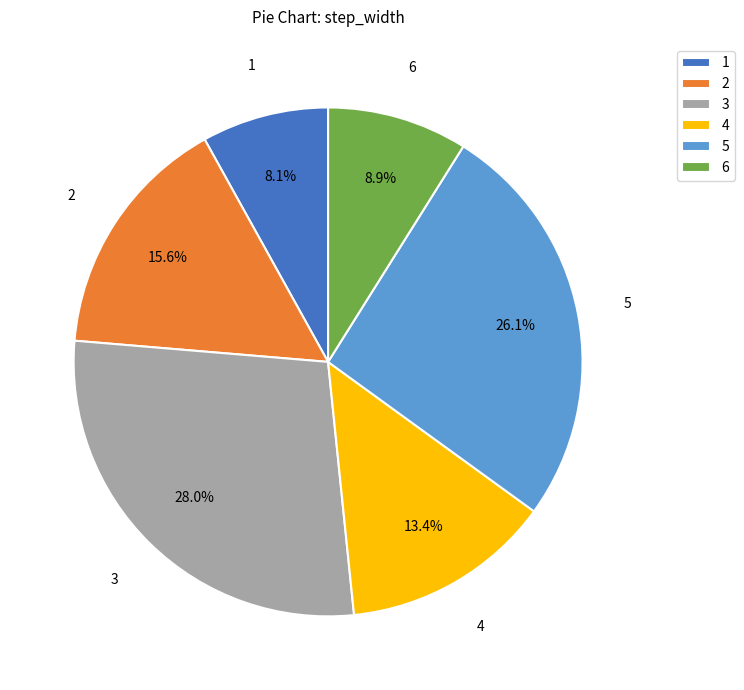

True or false: 1 accounts for 8% of the total.

True